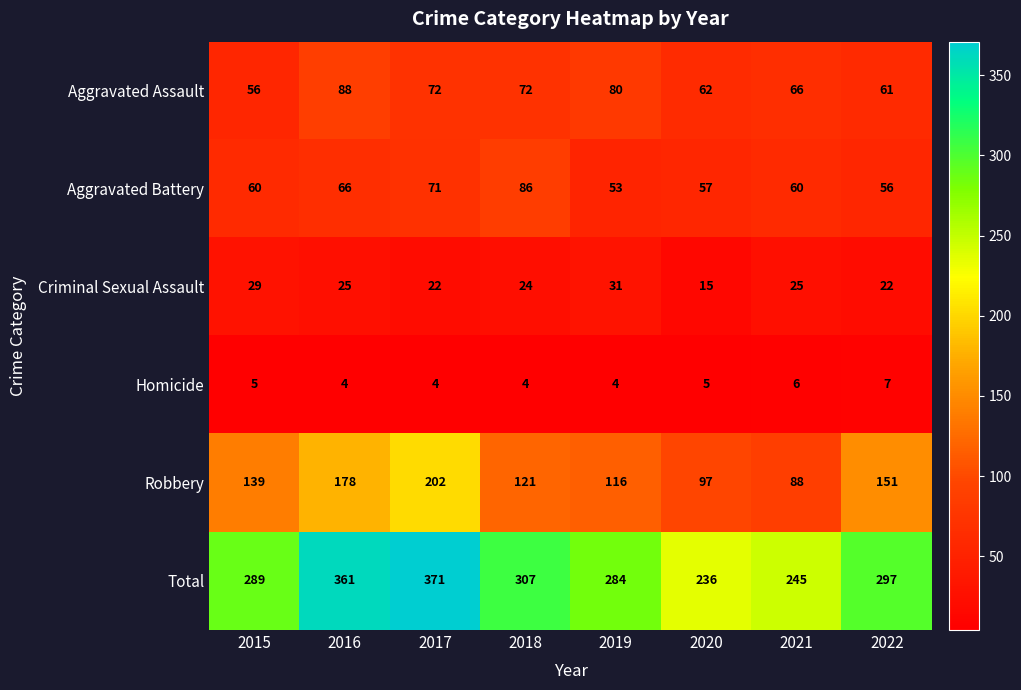

Rank the series at 2021 from lowest to highest value.

Homicide, Criminal Sexual Assault, Aggravated Battery, Aggravated Assault, Robbery, Total